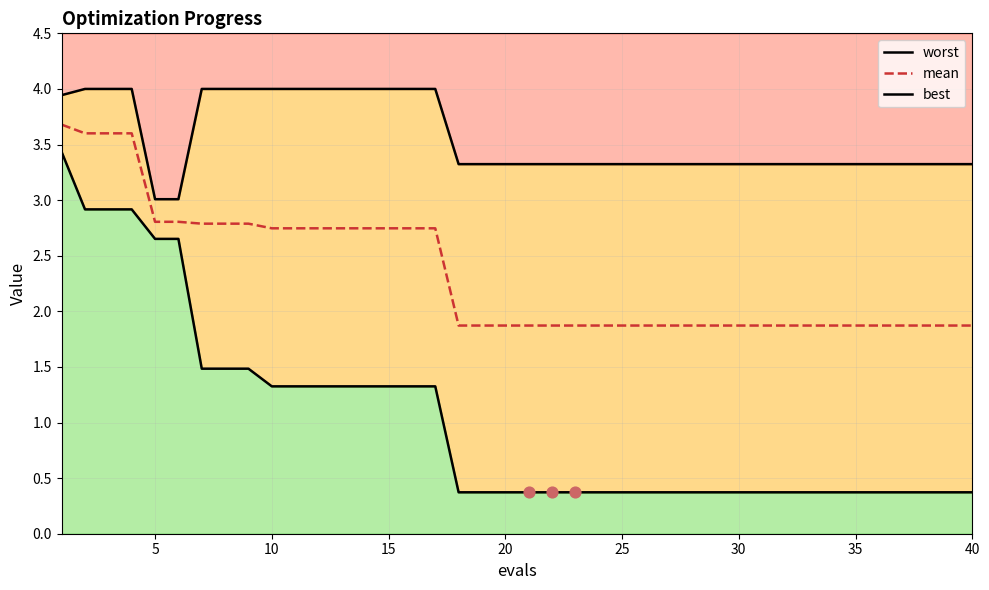

What are all the series names shown in the legend?

worst, mean, best